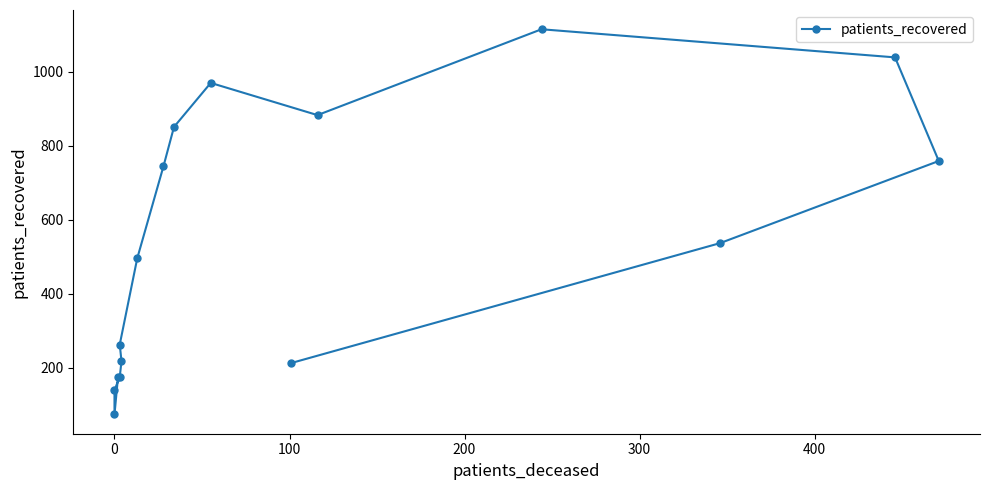

How many interior local valleys (lower than both neighbors) does the data have?

2